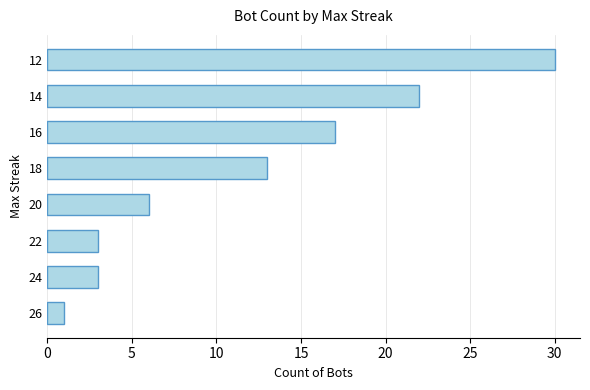

Reading top to bottom, what are all the values shown in this chart?

12=30	14=22	16=17	18=13	20=6	22=3	24=3	26=1